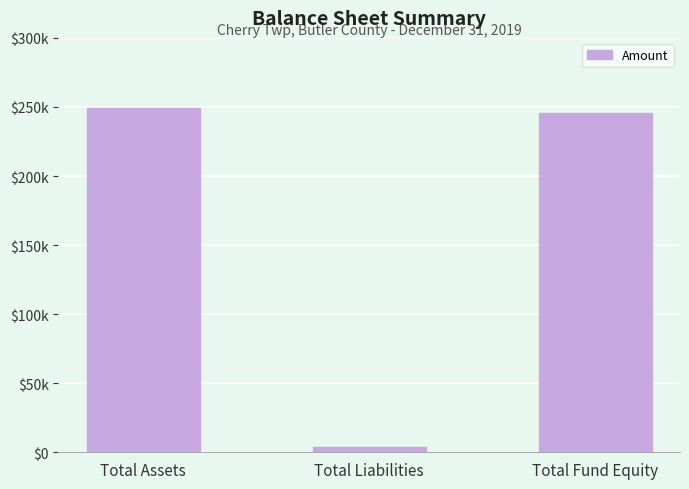

List the labels in order of value, largest first.

Total Assets, Total Fund Equity, Total Liabilities